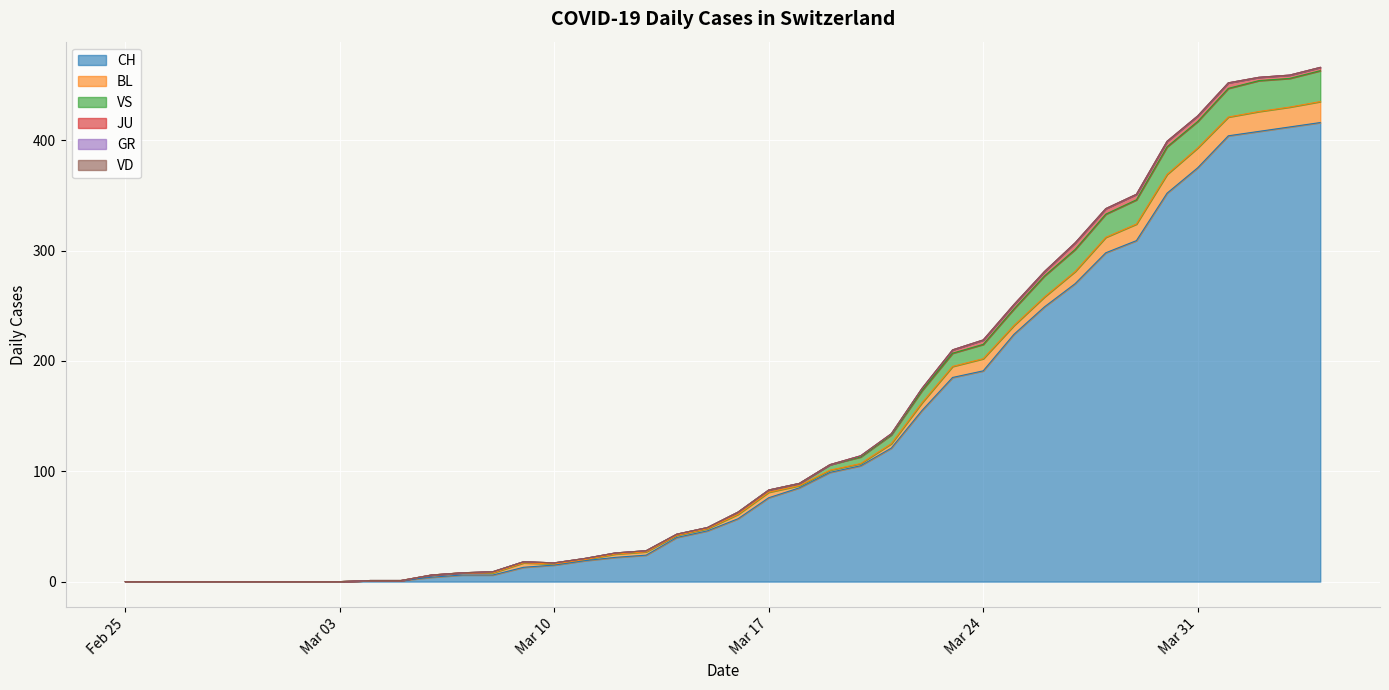

How many categories are shown in the chart?

40